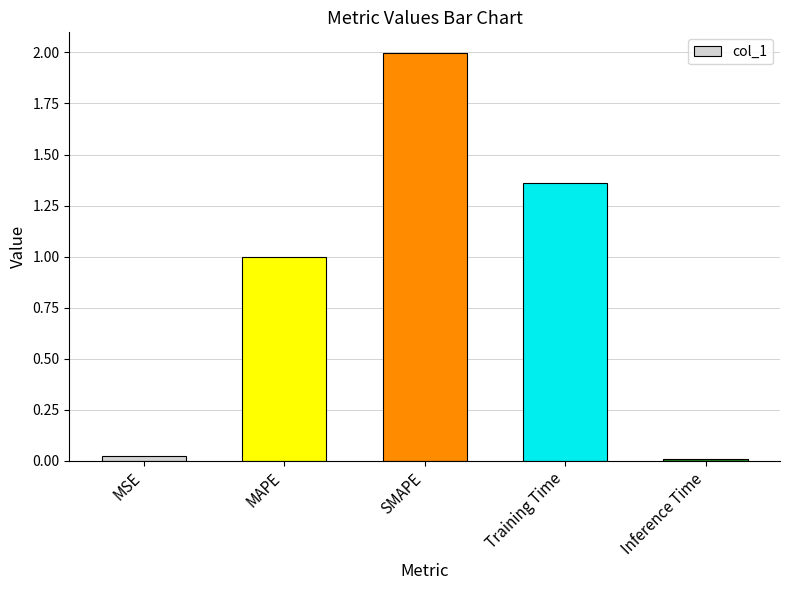

What is the average value?

0.9